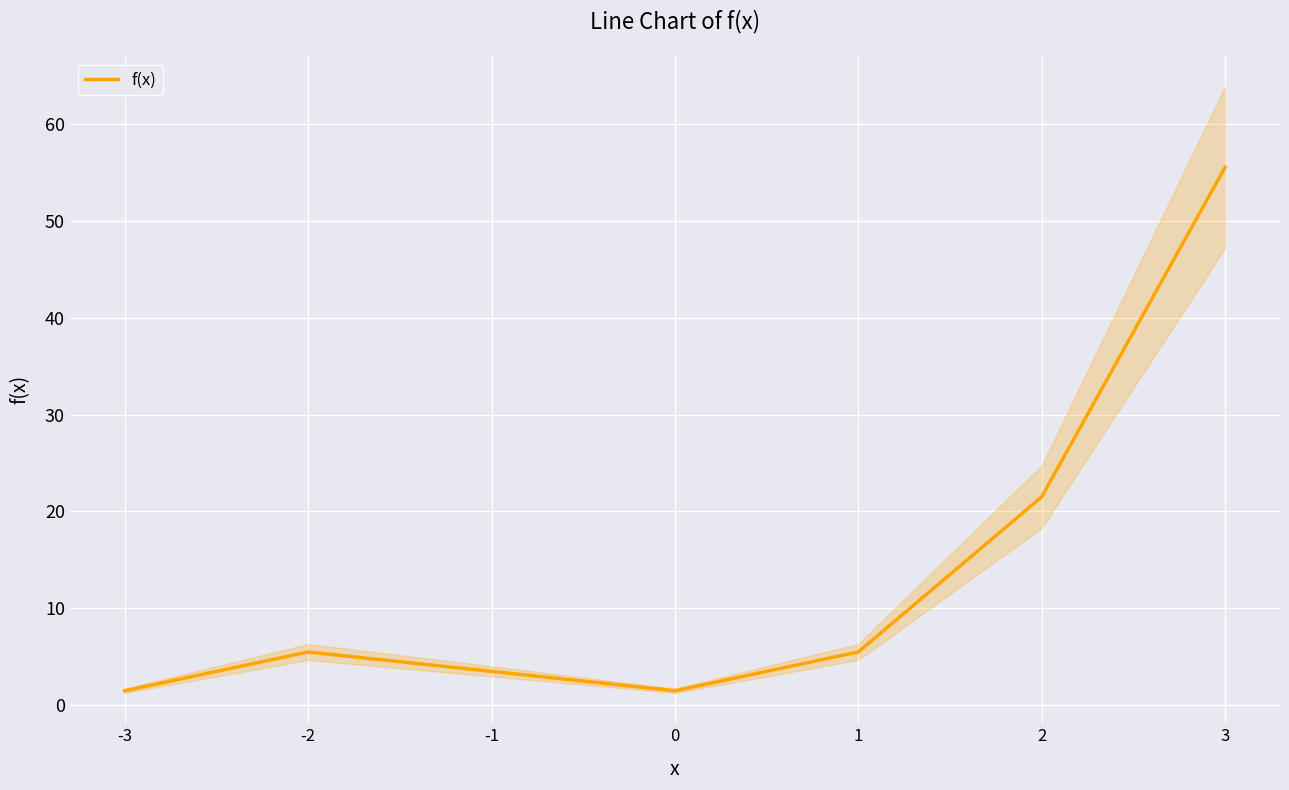

How many lines are shown in the chart?

1